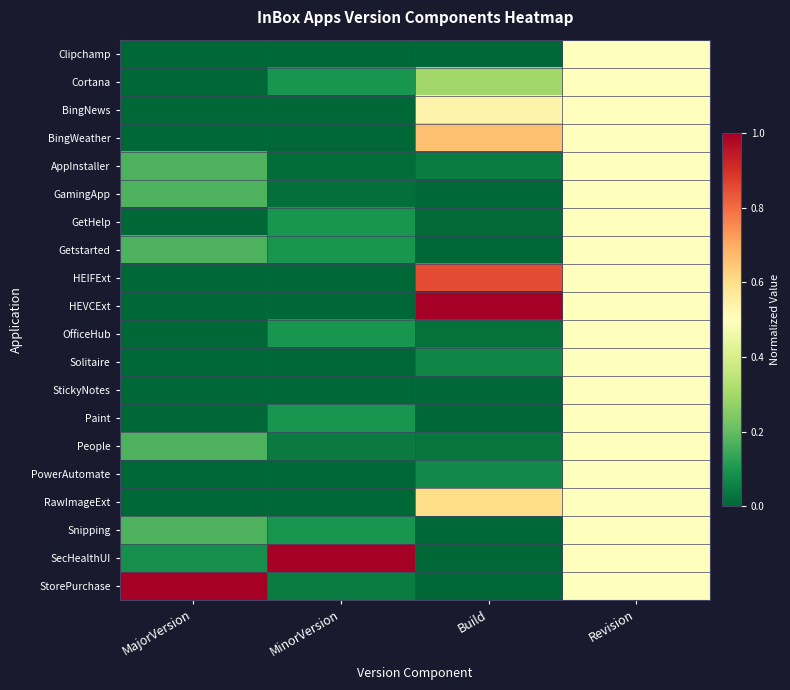

Reading left to right, extract all data points from this chart.

Clipchamp: MajorVersion=0.0	MinorVersion=0.0	Build=0.0	Revision=0.5
Cortana: MajorVersion=0.0	MinorVersion=0.1	Build=0.3	Revision=0.5
BingNews: MajorVersion=0.0	MinorVersion=0.0	Build=0.5	Revision=0.5
BingWeather: MajorVersion=0.0	MinorVersion=0.0	Build=0.7	Revision=0.5
AppInstaller: MajorVersion=0.2	MinorVersion=0.0	Build=0.0	Revision=0.5
GamingApp: MajorVersion=0.2	MinorVersion=0.0	Build=0.0	Revision=0.5
GetHelp: MajorVersion=0.0	MinorVersion=0.1	Build=0.0	Revision=0.5
Getstarted: MajorVersion=0.2	MinorVersion=0.1	Build=0.0	Revision=0.5
HEIFExt: MajorVersion=0.0	MinorVersion=0.0	Build=0.9	Revision=0.5
HEVCExt: MajorVersion=0.0	MinorVersion=0.0	Build=1.0	Revision=0.5
OfficeHub: MajorVersion=0.0	MinorVersion=0.1	Build=0.0	Revision=0.5
Solitaire: MajorVersion=0.0	MinorVersion=0.0	Build=0.1	Revision=0.5
StickyNotes: MajorVersion=0.0	MinorVersion=0.0	Build=0.0	Revision=0.5
Paint: MajorVersion=0.0	MinorVersion=0.1	Build=0.0	Revision=0.5
People: MajorVersion=0.2	MinorVersion=0.0	Build=0.0	Revision=0.5
PowerAutomate: MajorVersion=0.0	MinorVersion=0.0	Build=0.1	Revision=0.5
RawImageExt: MajorVersion=0.0	MinorVersion=0.0	Build=0.6	Revision=0.5
Snipping: MajorVersion=0.2	MinorVersion=0.1	Build=0.0	Revision=0.5
SecHealthUI: MajorVersion=0.1	MinorVersion=1.0	Build=0.0	Revision=0.5
StorePurchase: MajorVersion=1.0	MinorVersion=0.0	Build=0.0	Revision=0.5